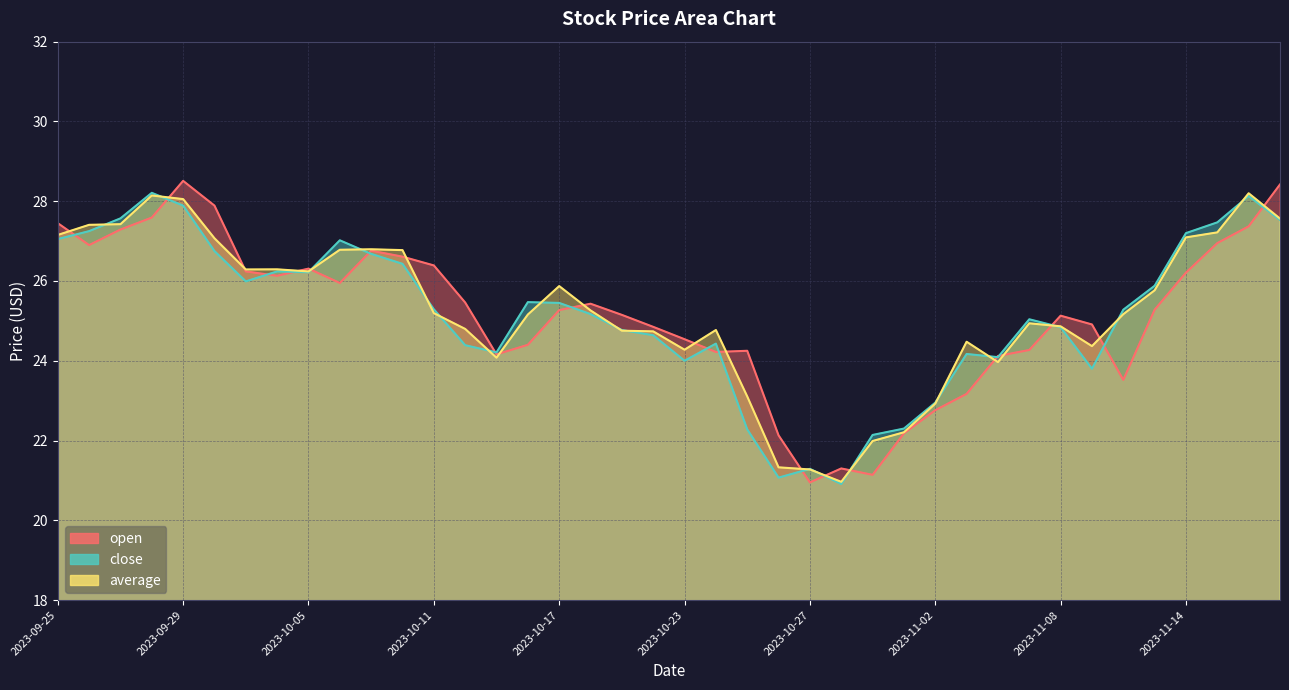

True or false: open has a value of 14.4 at 2023-11-15.

False